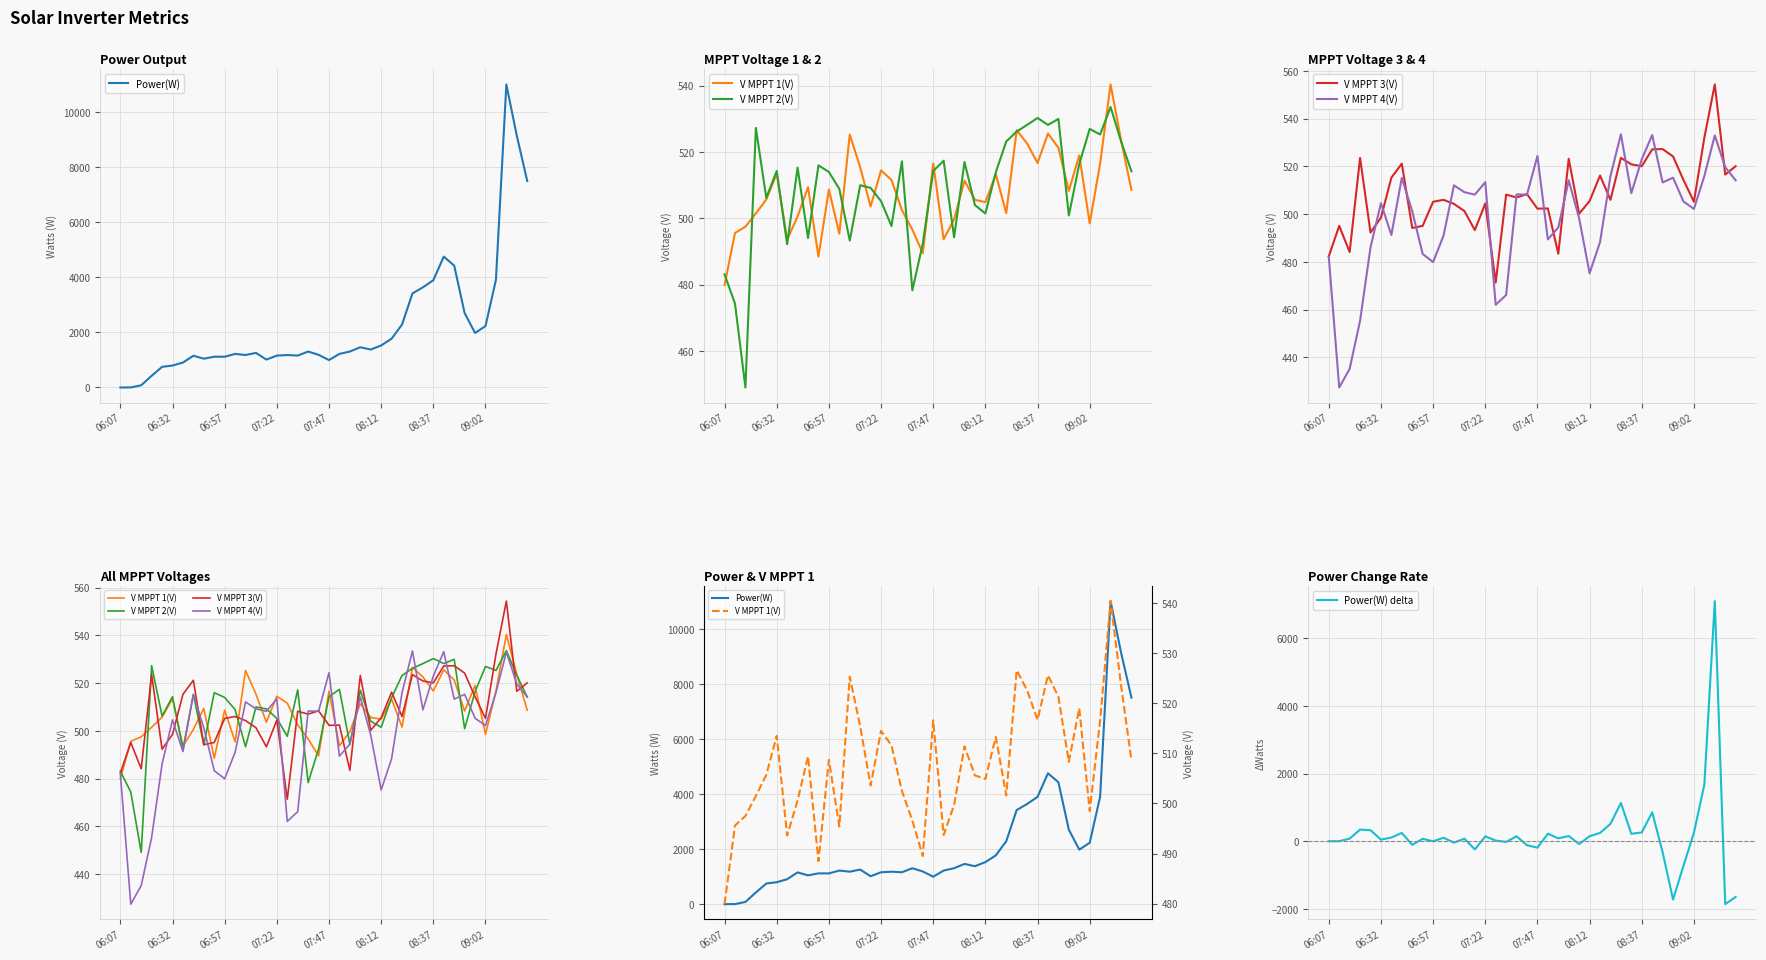

What is the approximate value of Power(W) at 21?

1220.0